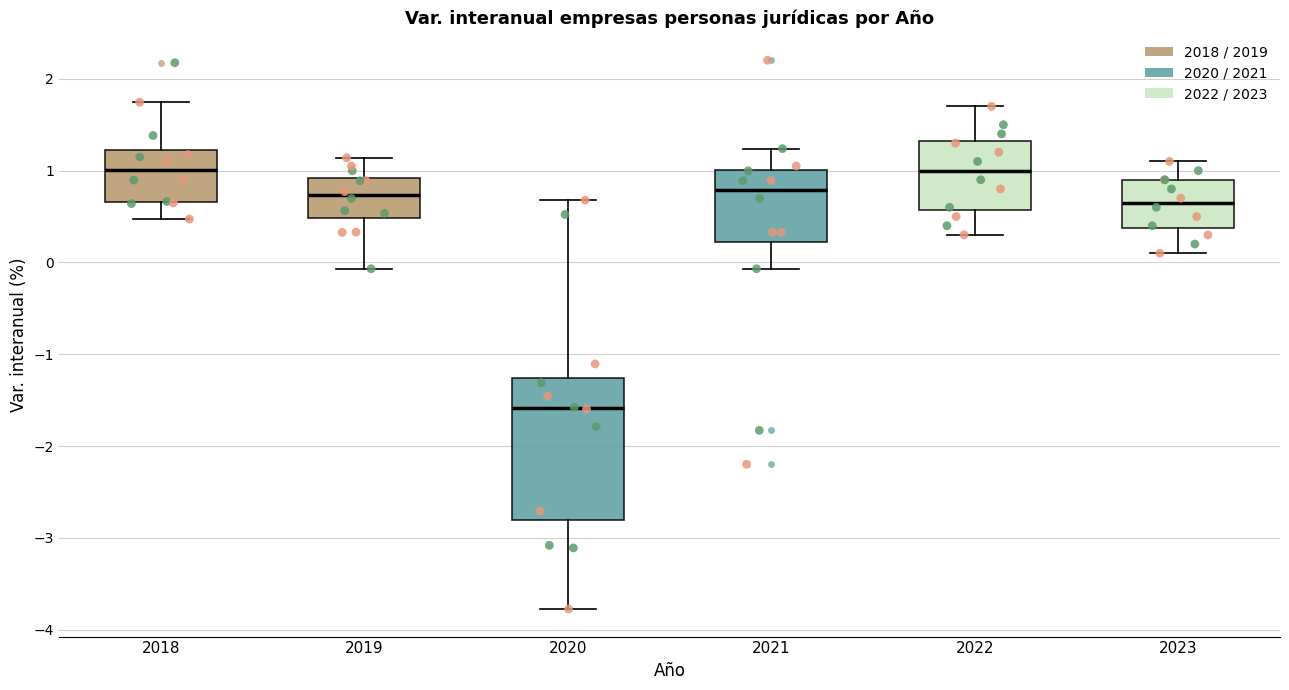

Reading left to right, transcribe this box plot: for each box, give where its median line is, the range the box spans, and where its two whiskers end, as read against the y-axis. The values are not printed on the chart, so give them approximately, as read against the axis.

2018: median 1.0, box 0.7 to 1.2, whiskers 0.5 to 1.7
2019: median 0.7, box 0.5 to 0.9, whiskers -0.1 to 1.1
2020: median -1.6, box -2.8 to -1.3, whiskers -3.8 to 0.7
2021: median 0.8, box 0.2 to 1.0, whiskers -0.1 to 1.2
2022: median 1.0, box 0.6 to 1.3, whiskers 0.3 to 1.7
2023: median 0.7, box 0.4 to 0.9, whiskers 0.1 to 1.1